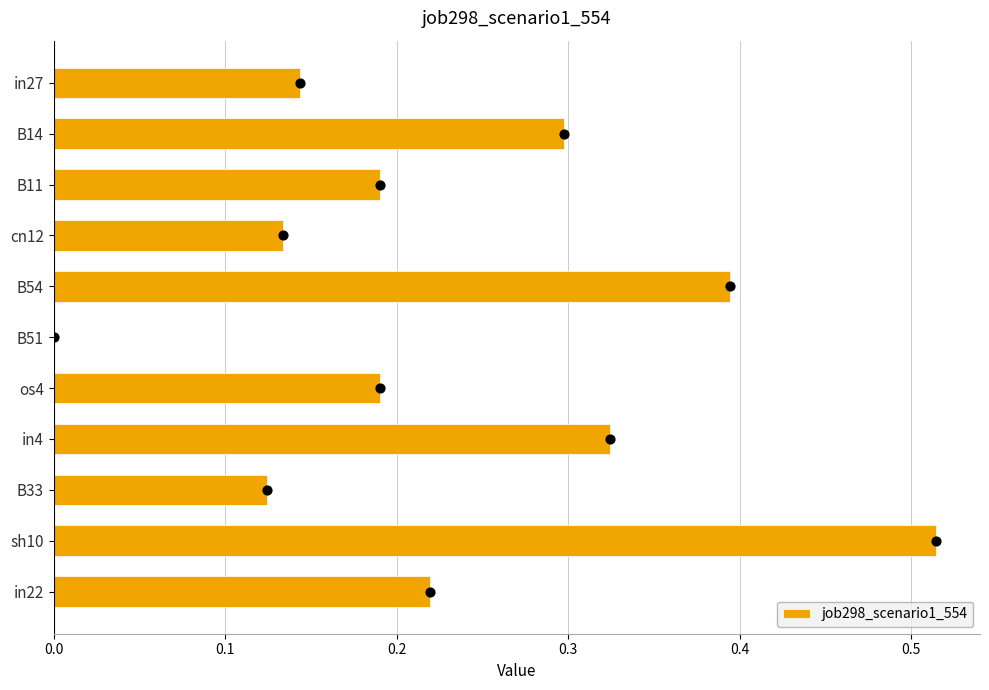

True or false: job298_scenario1_554 has a value of 0.1 at B14.

False